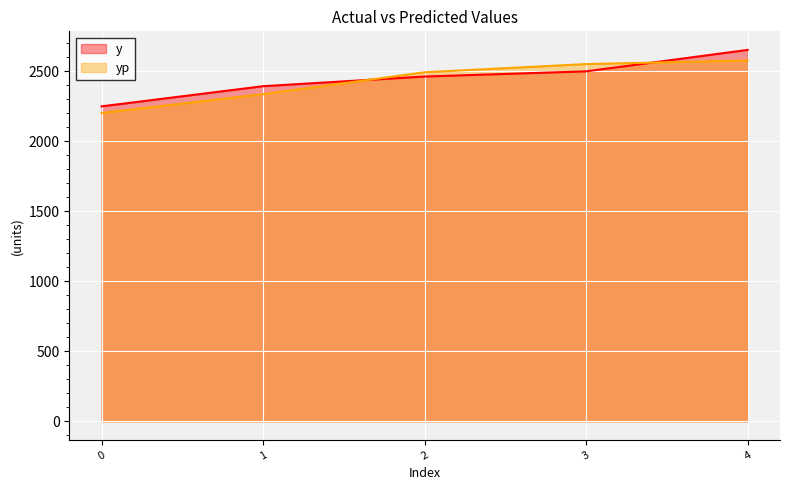

At how many categories does at least one series exceed 2436?

3